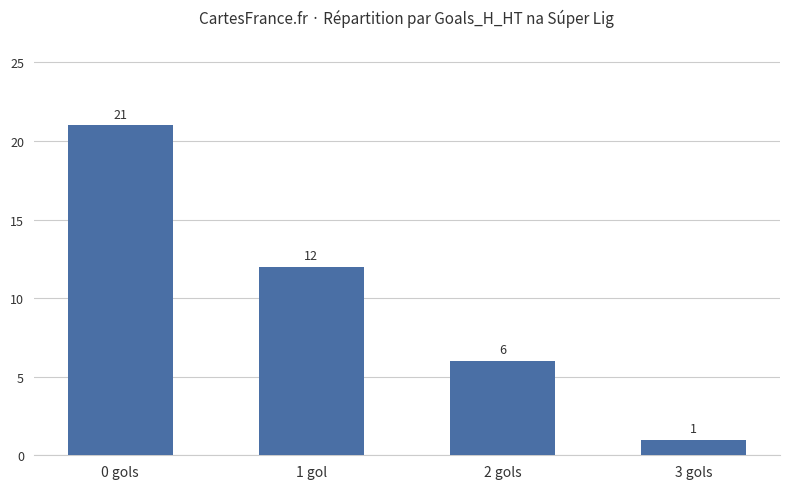

How many data points does each series have?

4